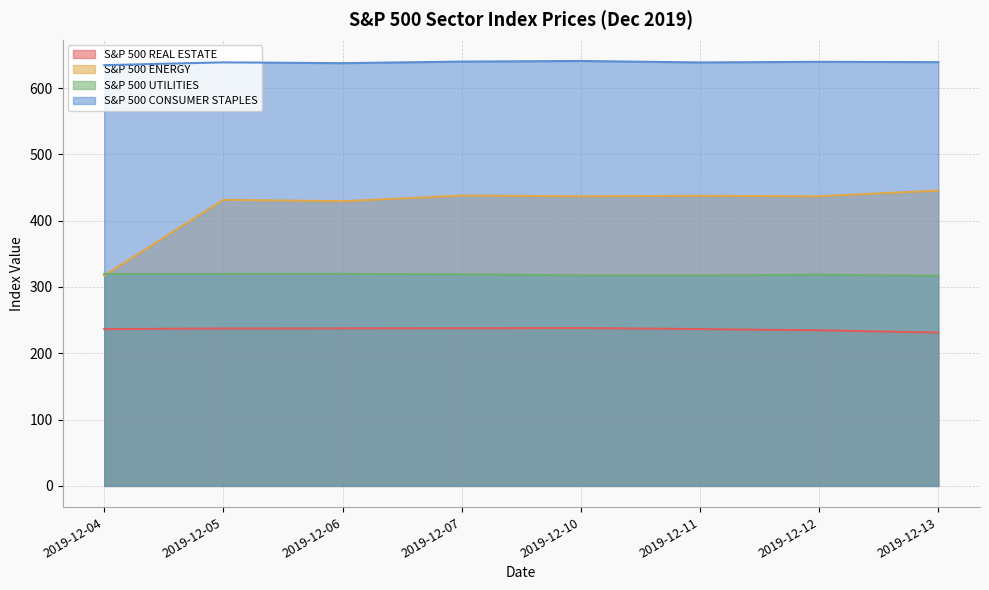

Which series changed the most between 2019-12-11 and 2019-12-13?

S&P 500 ENERGY